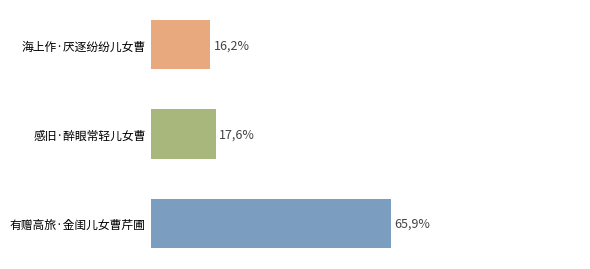

Does the chart contain any negative values?

No